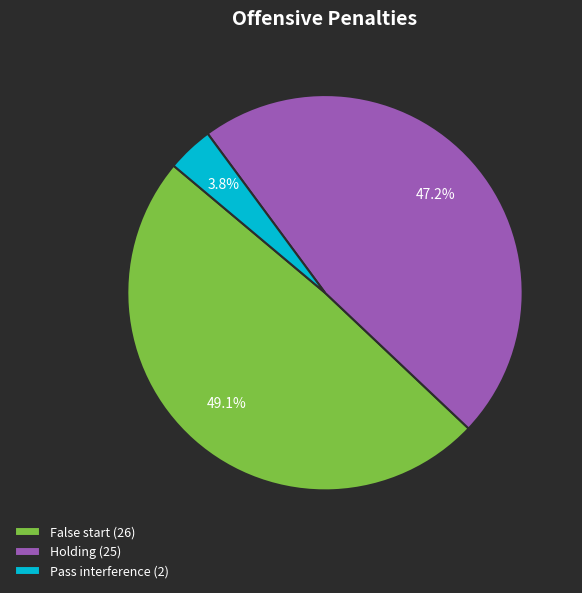

To the nearest percent, what is the difference between the largest and smallest slice percentages?

45%